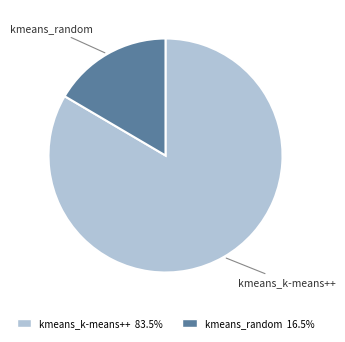

Between kmeans_k-means++ and kmeans_random, which is larger?

kmeans_k-means++